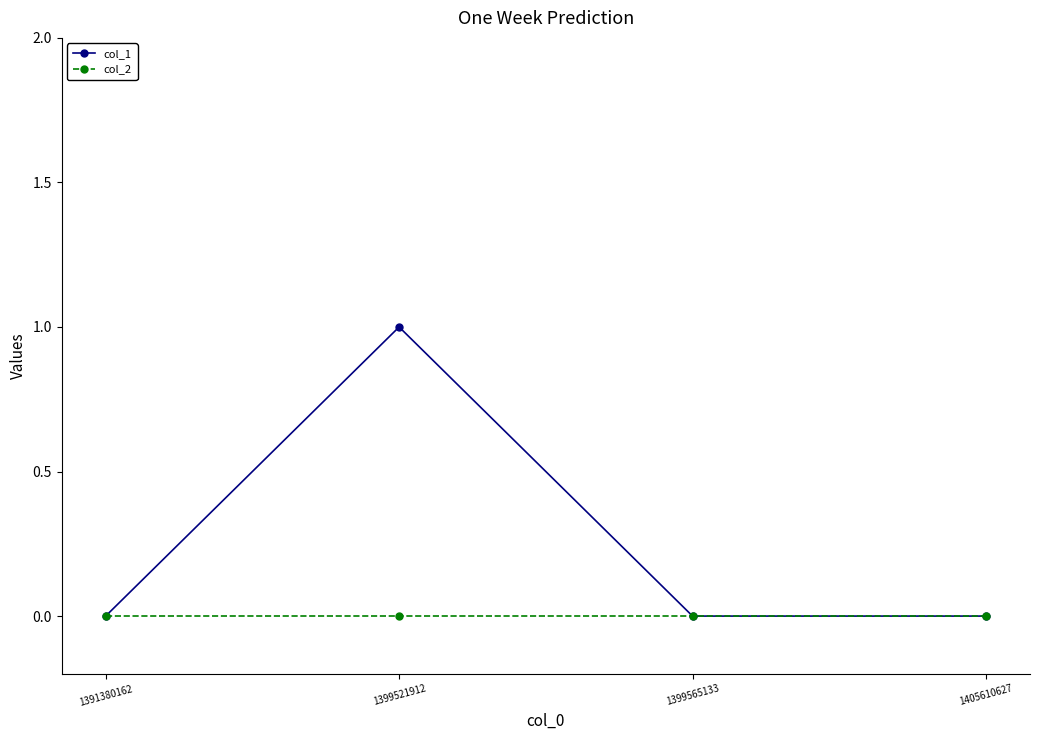

Which series has the largest range (max minus min)?

col_1